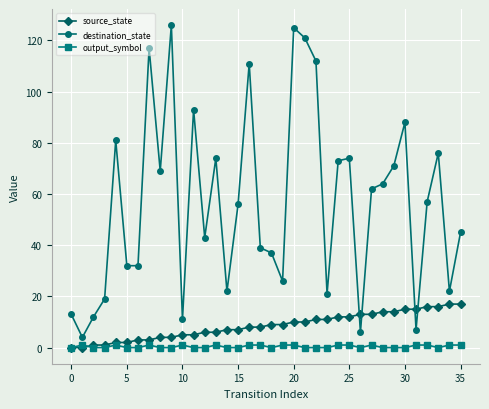

What is the greatest value displayed?

126